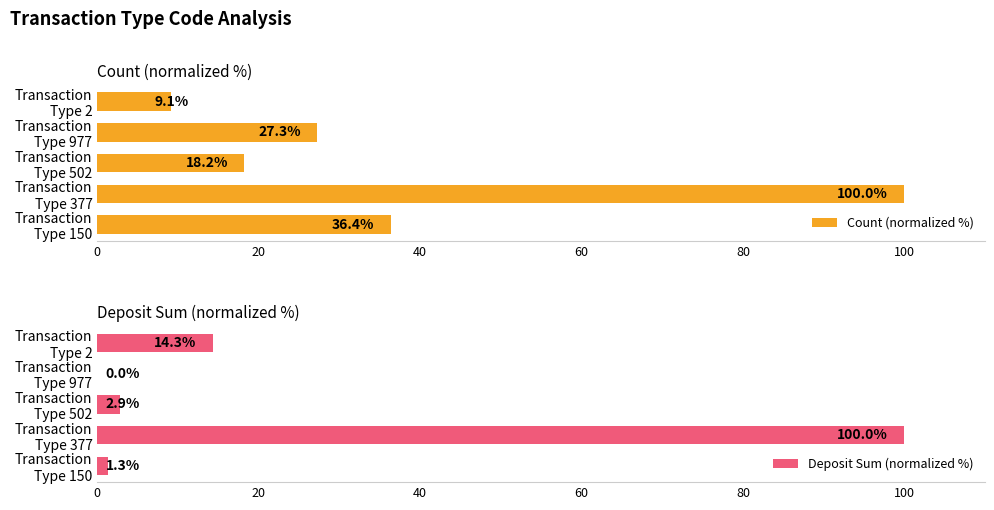

How many data points in Deposit Sum (normalized %) are above 2?

3